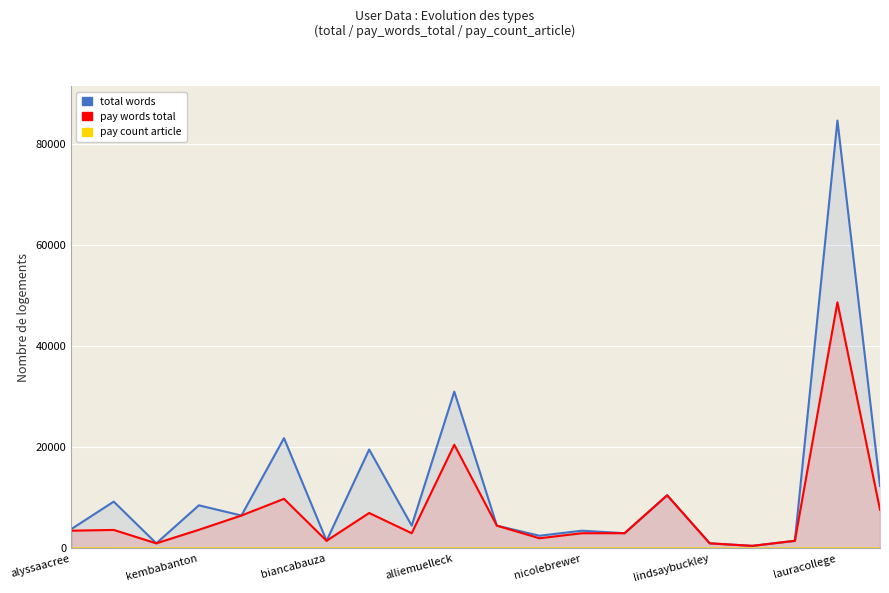

What is the difference between the maximum and second lowest values in the pay_count_article series?

3